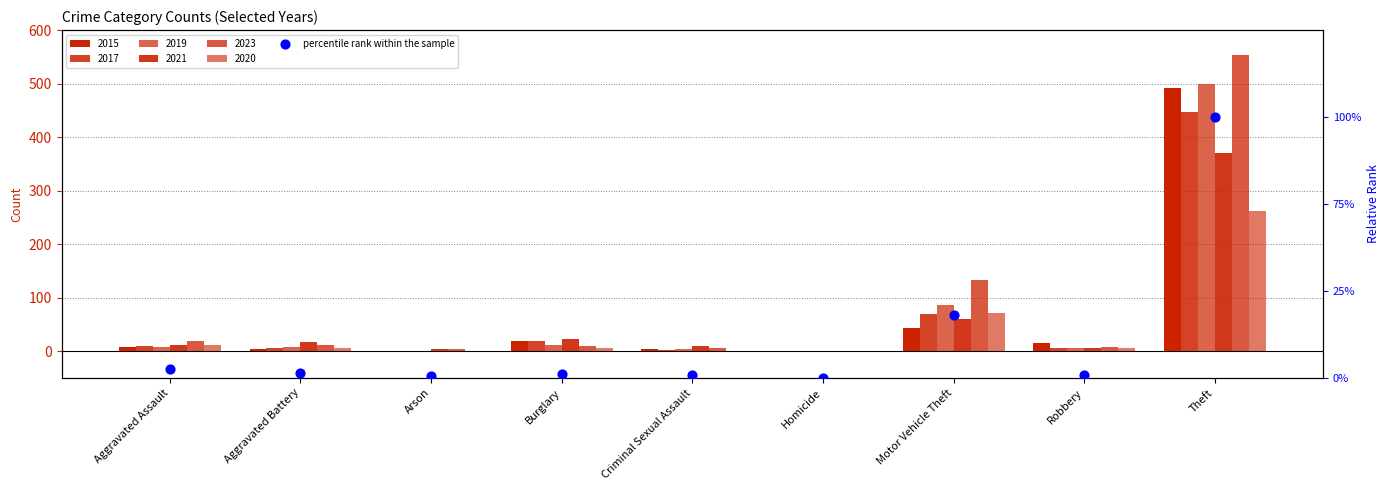

Which has a higher value, Aggravated Battery or Aggravated Assault?

Aggravated Assault